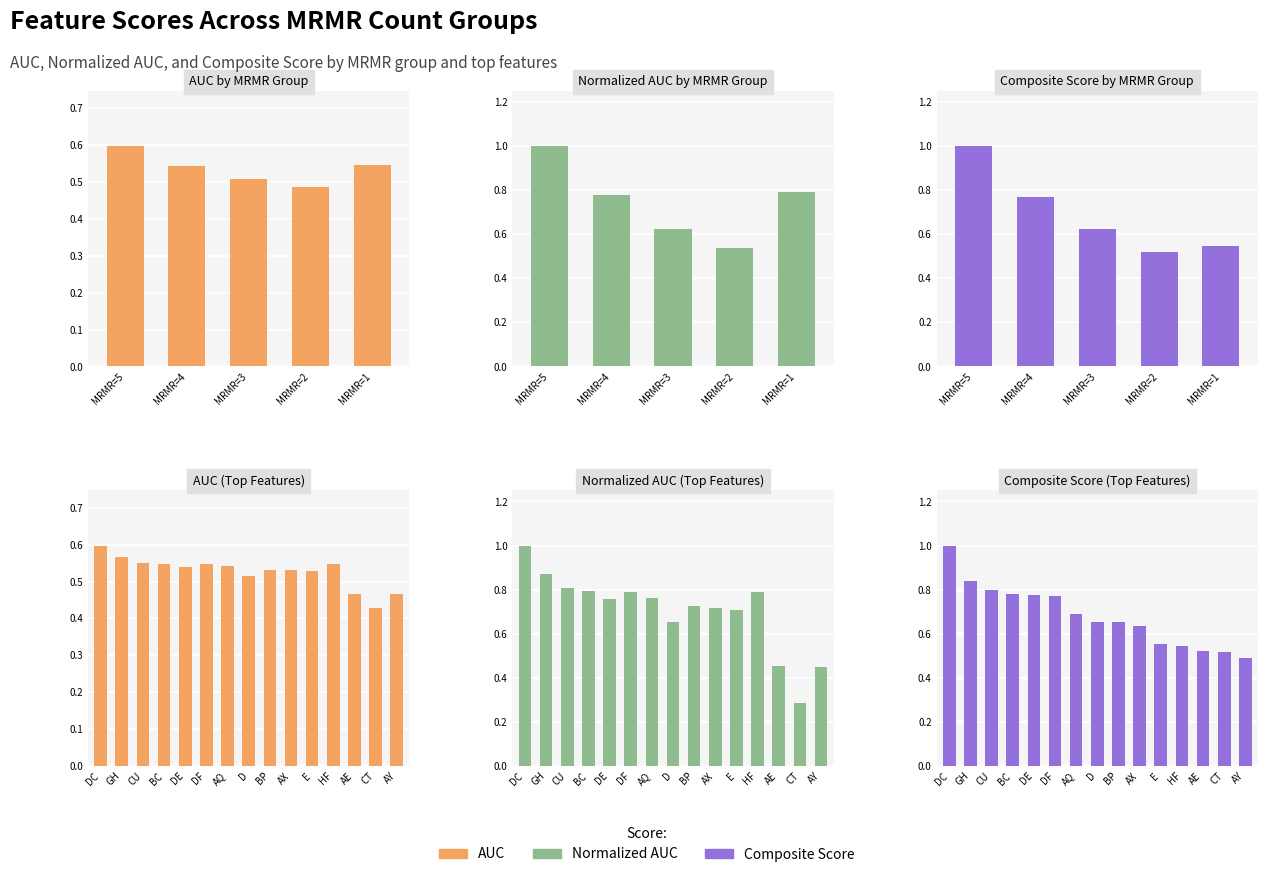

What is the greatest value displayed?

1.0